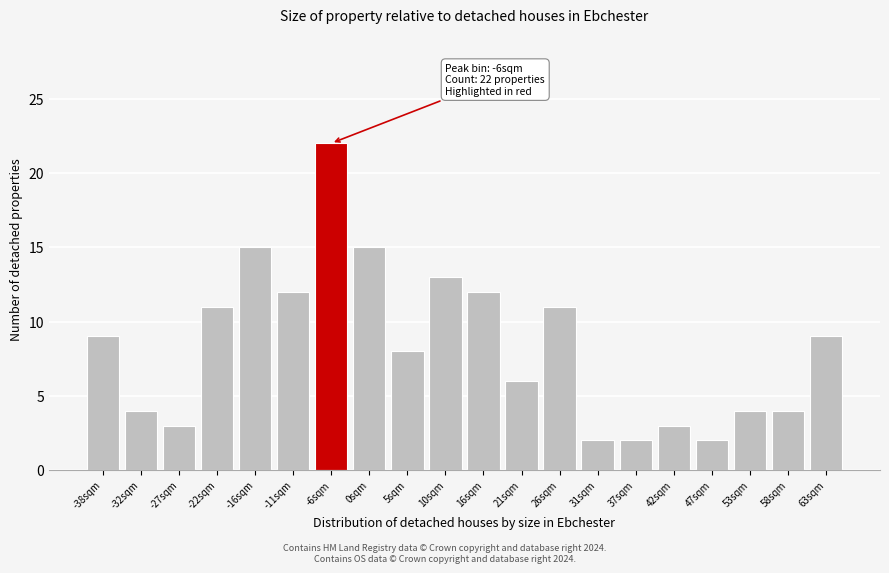

Reading right to left, extract all data points from this chart.

63sqm=9	58sqm=4	53sqm=4	47sqm=2	42sqm=3	37sqm=2	31sqm=2	26sqm=11	21sqm=6	16sqm=12	10sqm=13	5sqm=8	0sqm=15	-6sqm=22	-11sqm=12	-16sqm=15	-22sqm=11	-27sqm=3	-32sqm=4	-38sqm=9